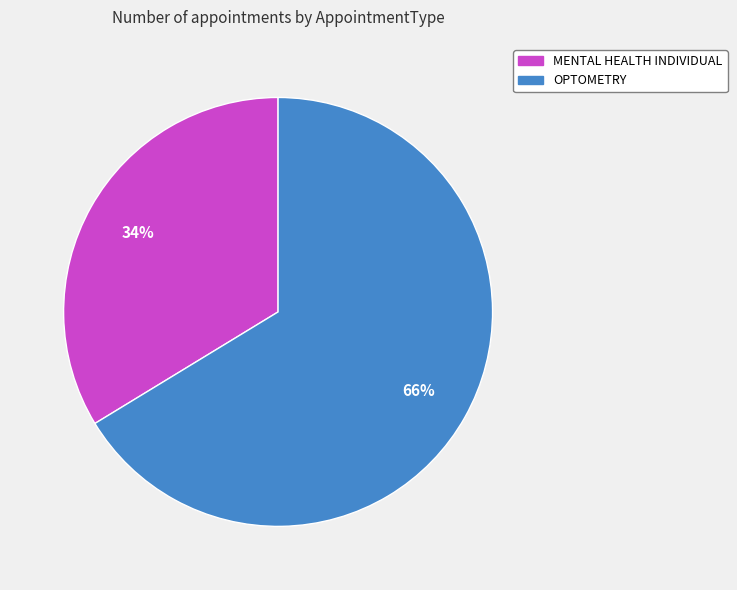

To the nearest percent, what is the average slice percentage?

50%